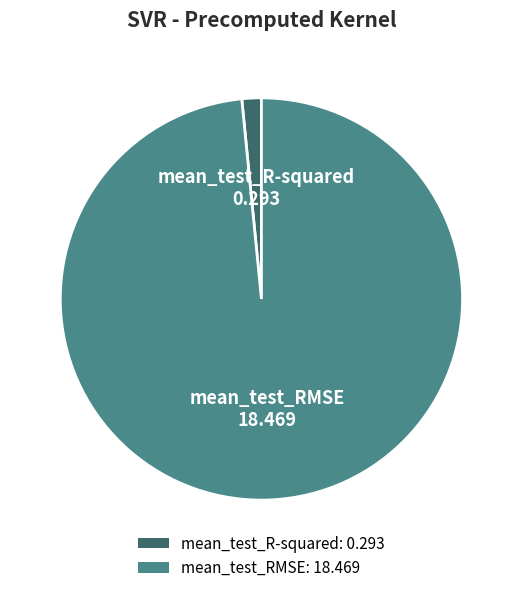

Which category accounts for the majority?

mean_test_RMSE